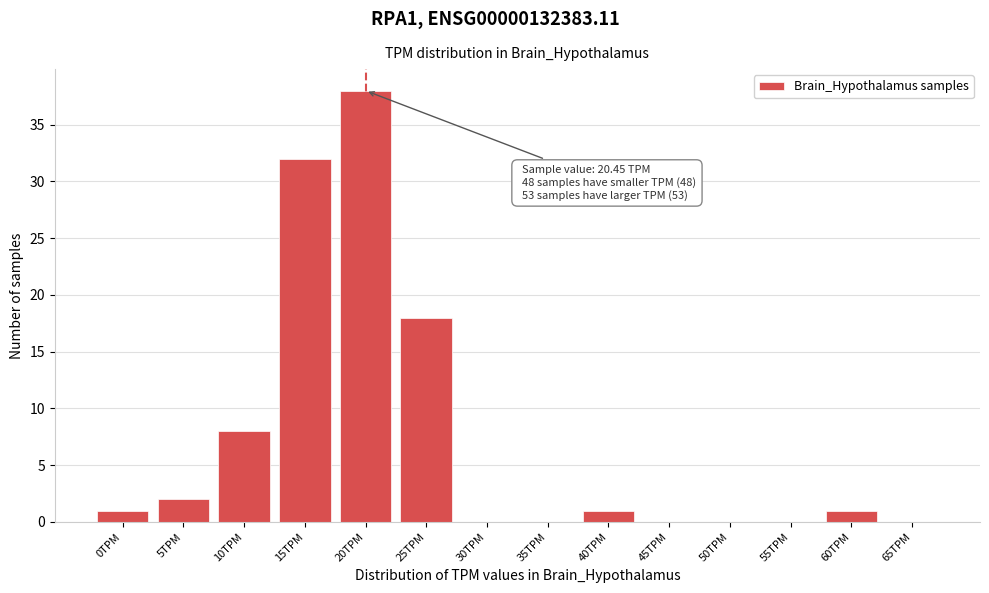

Reading left to right, what are all the values shown in this chart?

0TPM=1	5TPM=2	10TPM=8	15TPM=32	20TPM=38	25TPM=18	30TPM=0	35TPM=0	40TPM=1	45TPM=0	50TPM=0	55TPM=0	60TPM=1	65TPM=0